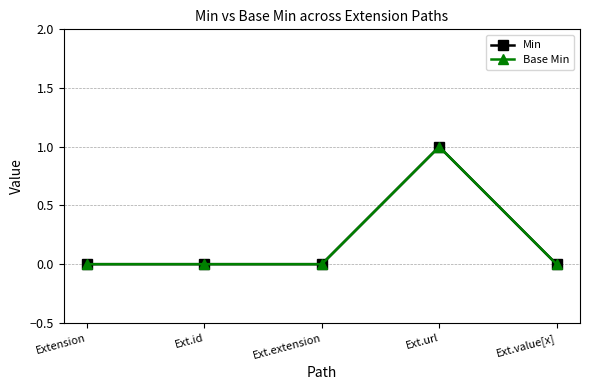

Is this an area chart (filled region under the line)?

No